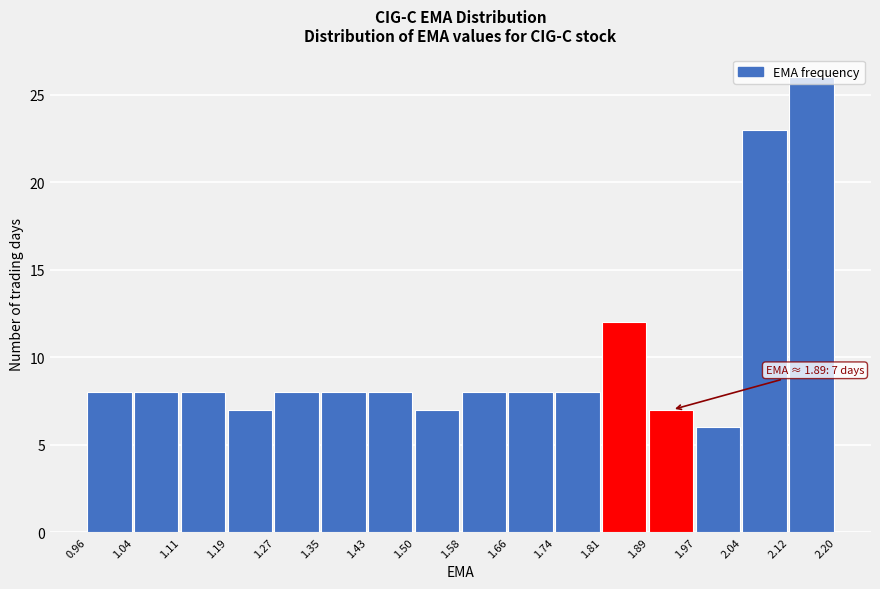

Over which range of the x-axis is the bar tallest?

2.12 to 2.20